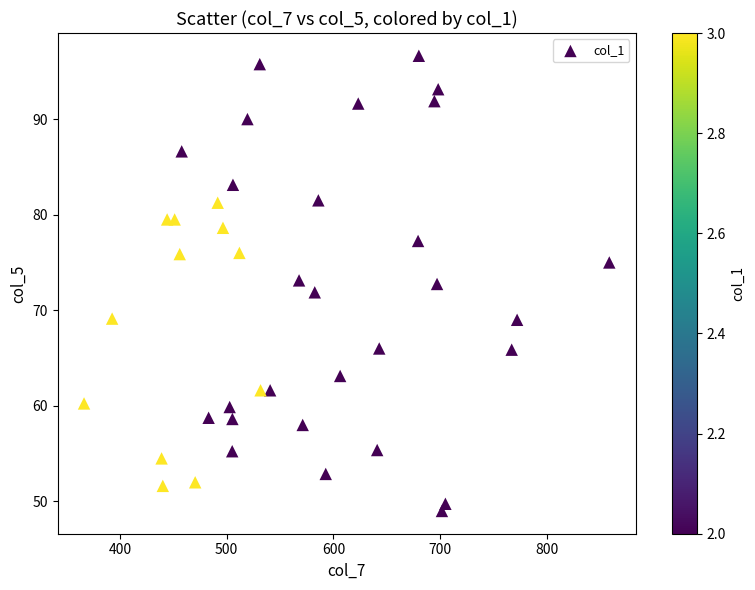

What is the range of X values (max minus min)?

492.1